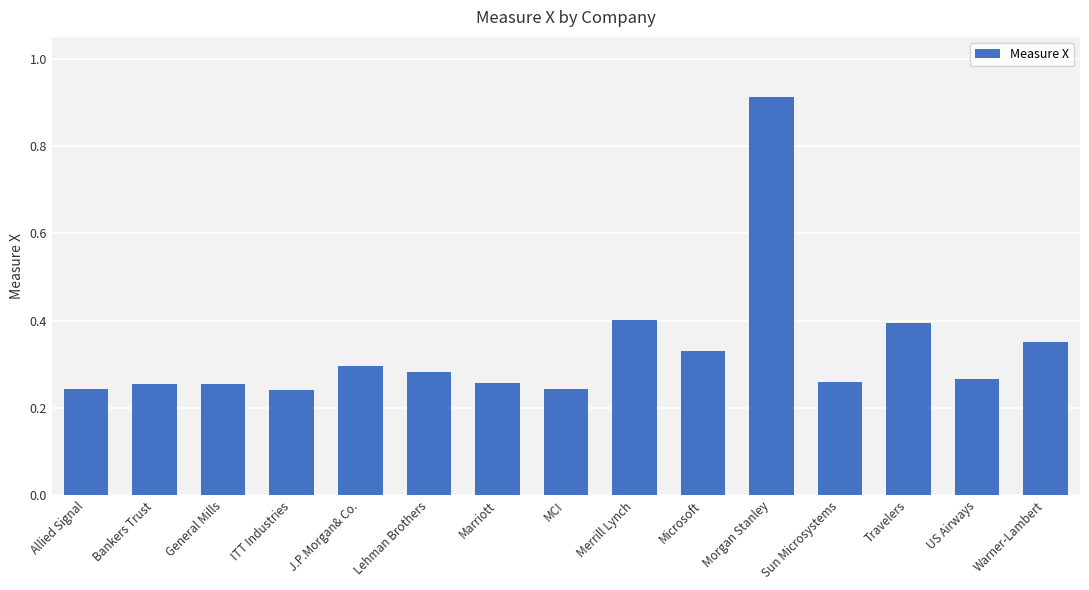

What is the difference between the maximum and minimum values?

0.7